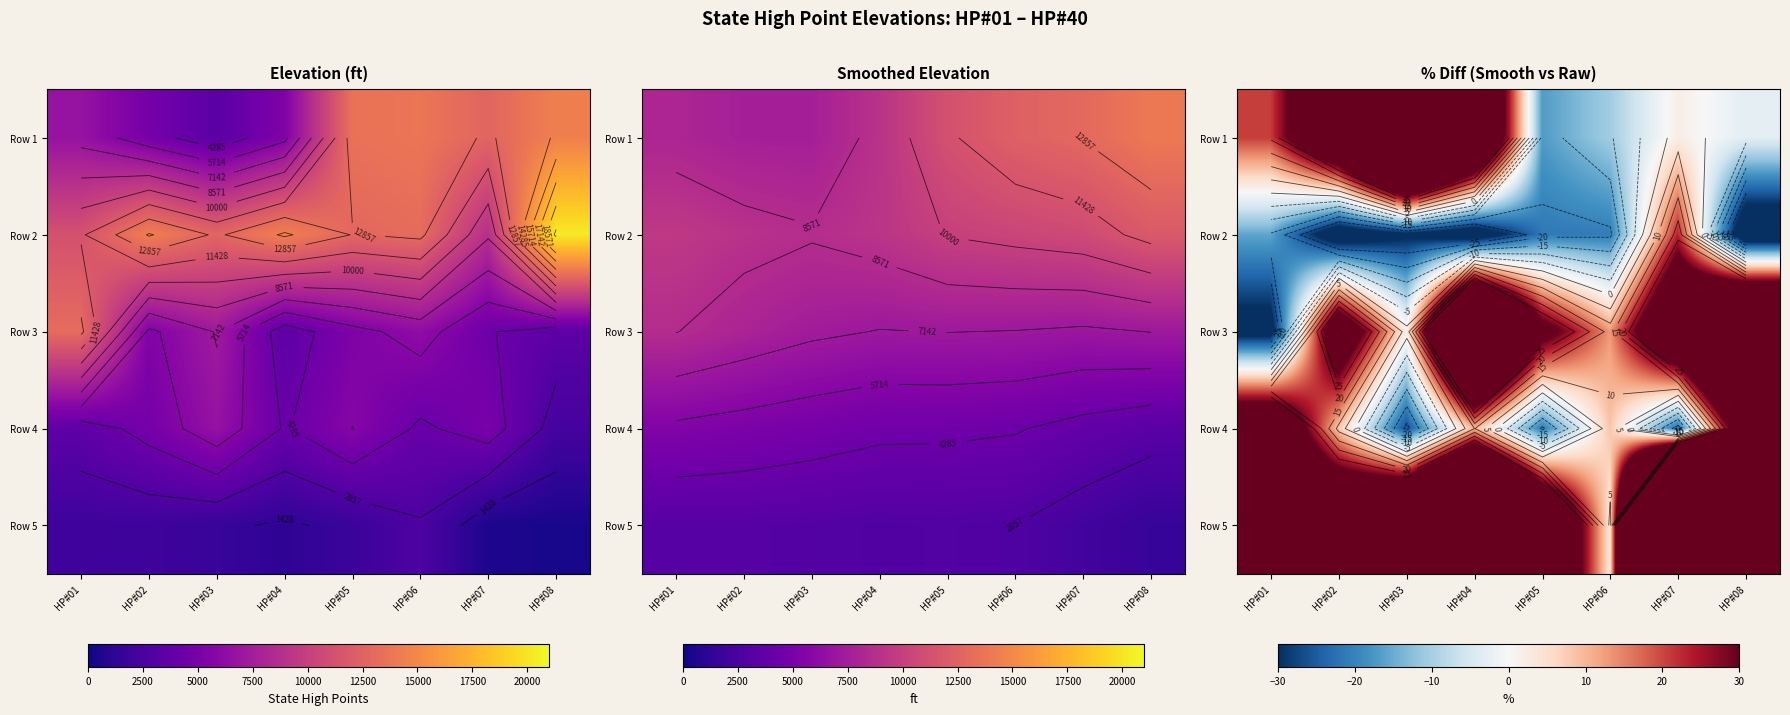

What is the lowest value of the Row 3 series?

-34.5